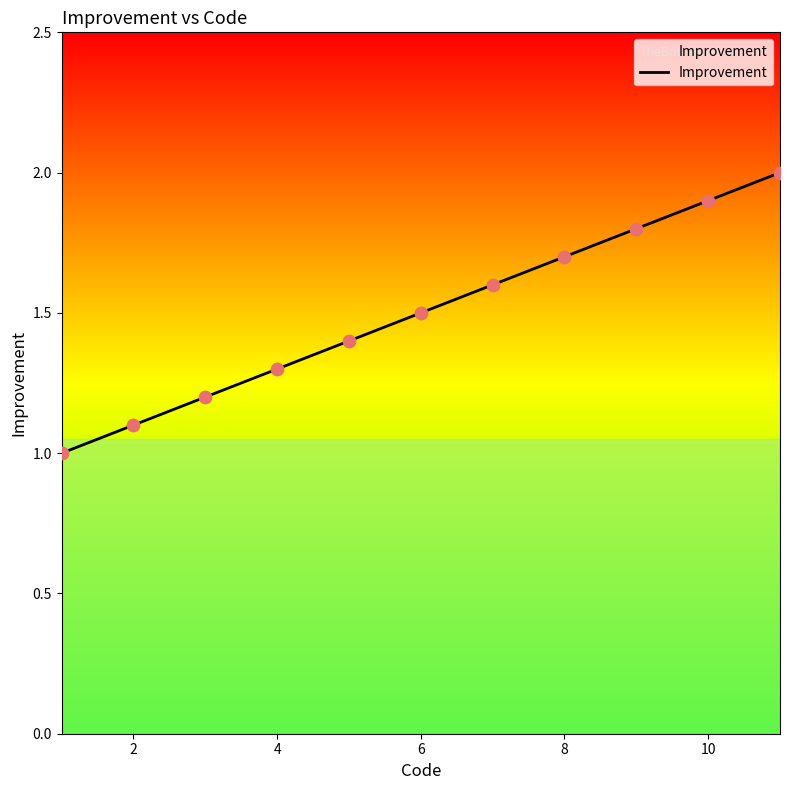

What is the difference between the maximum and minimum values?

1.0